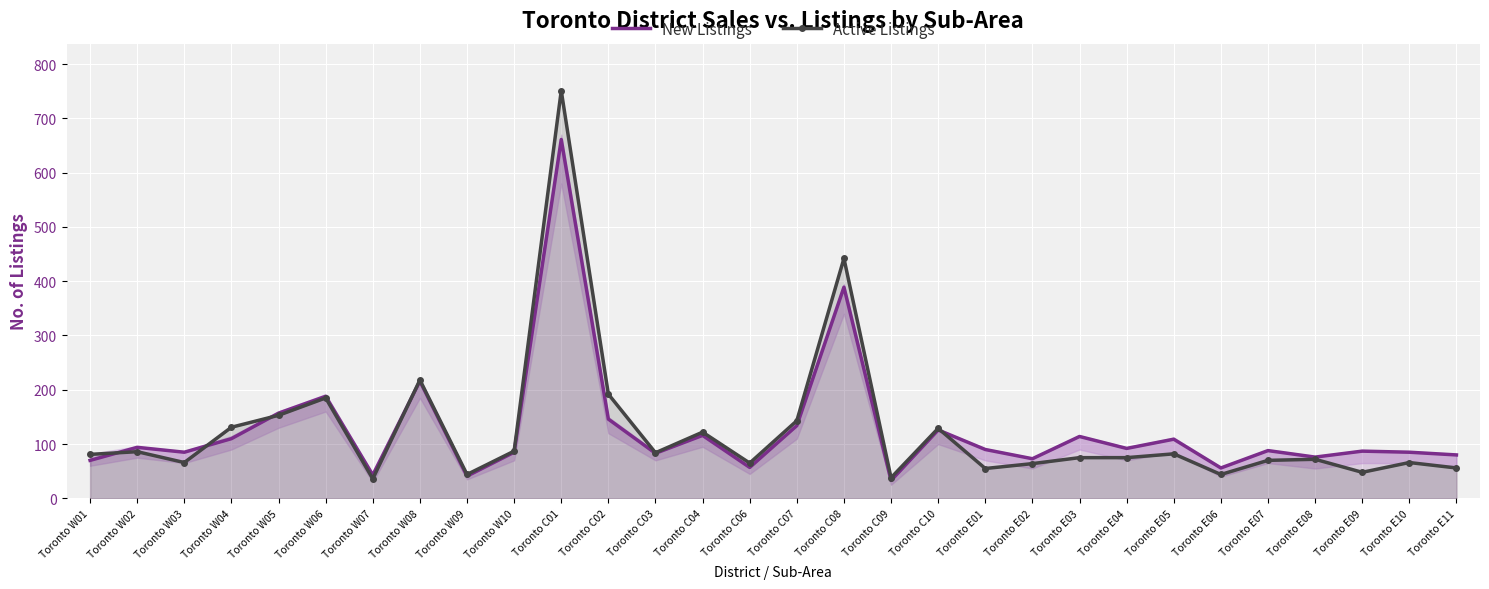

Reading left to right, extract all data points from this chart.

New Listings: 70	94	85	110	157	188	43	216	41	85	661	146	83	116	57	134	389	33	126	90	73	114	92	109	56	88	76	87	85	80
Active Listings: 81	86	66	131	153	185	36	218	44	87	751	192	84	122	65	143	442	38	129	55	64	75	75	82	44	70	72	48	66	56